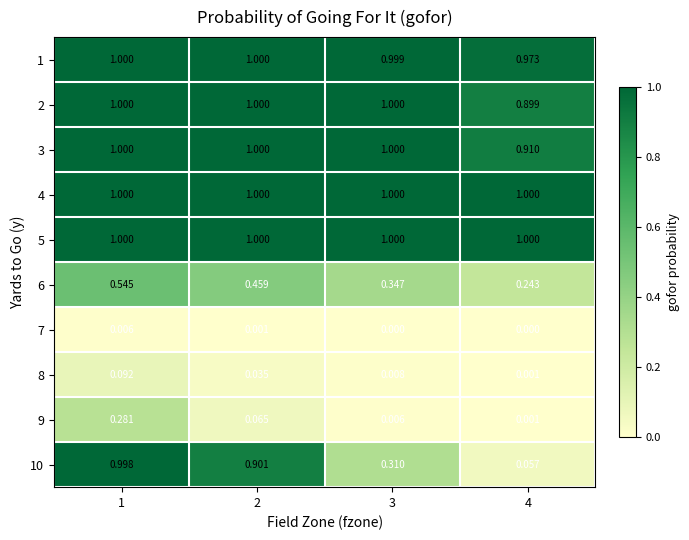

How many distinct data groups are displayed?

10